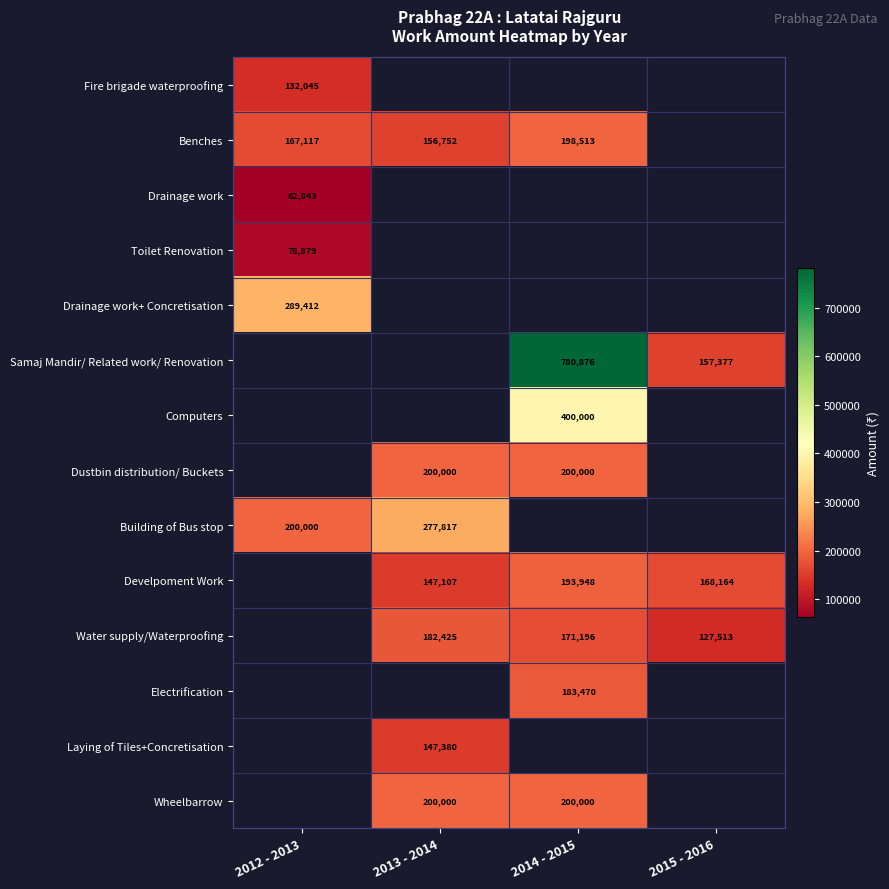

The Water supply/Waterproofing series shows 182425 at 2013 - 2014. True or false?

True